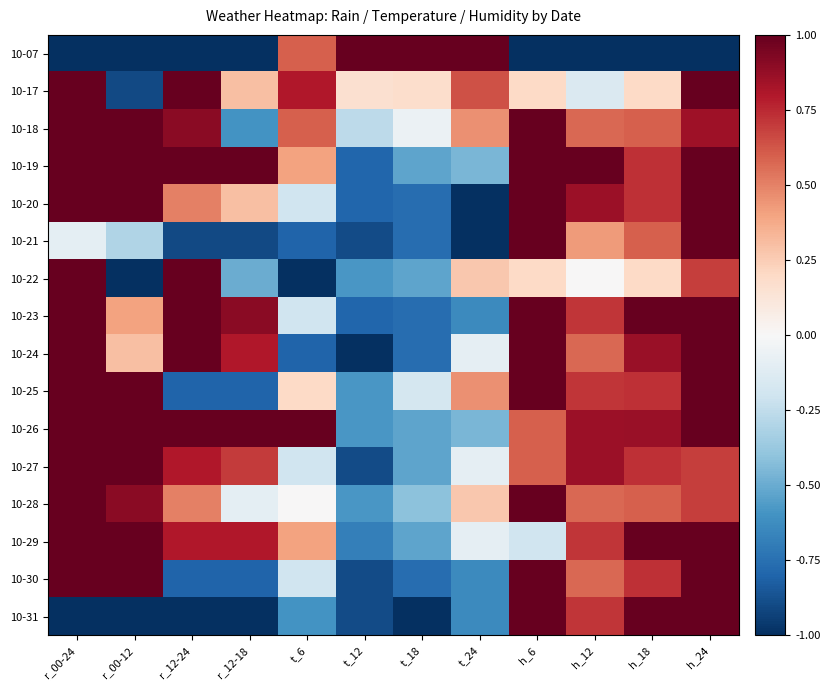

Rank the series by their maximum value, from highest to lowest.

10-07, 10-17, 10-18, 10-19, 10-20, 10-21, 10-22, 10-23, 10-24, 10-25, 10-26, 10-27, 10-28, 10-29, 10-30, 10-31